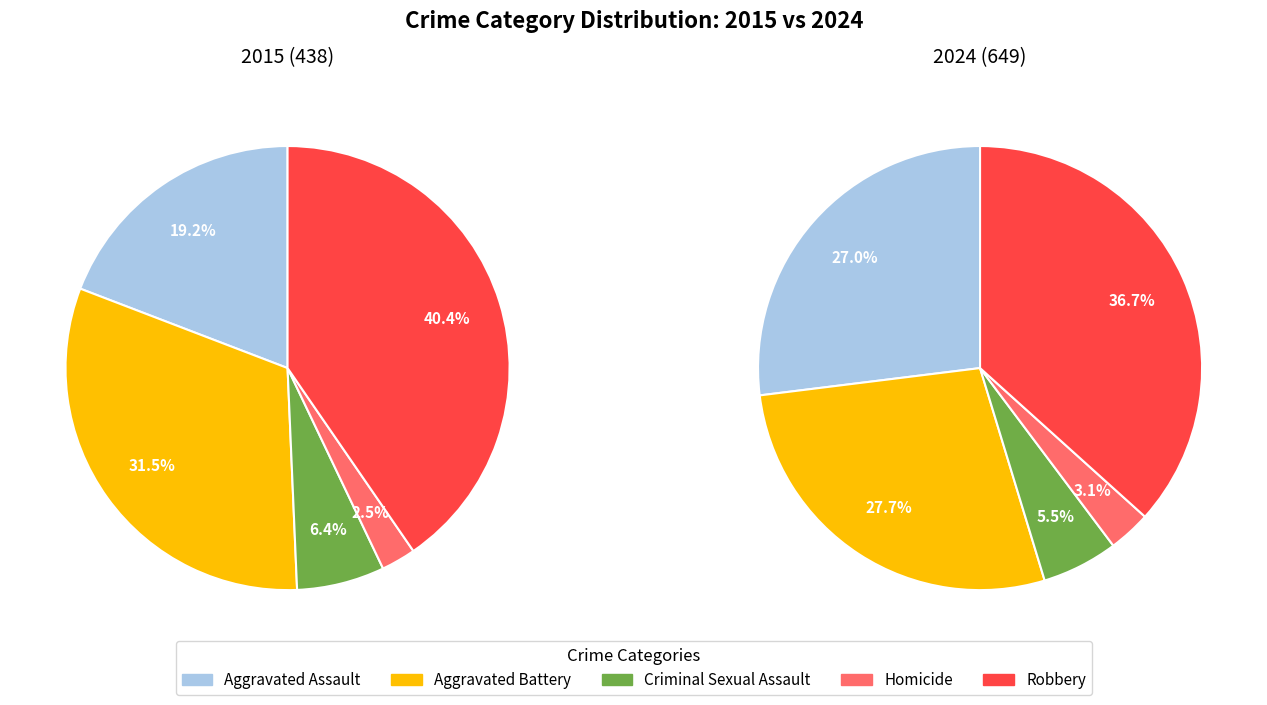

Which series changed the most between Aggravated Assault and Aggravated Battery?

2015